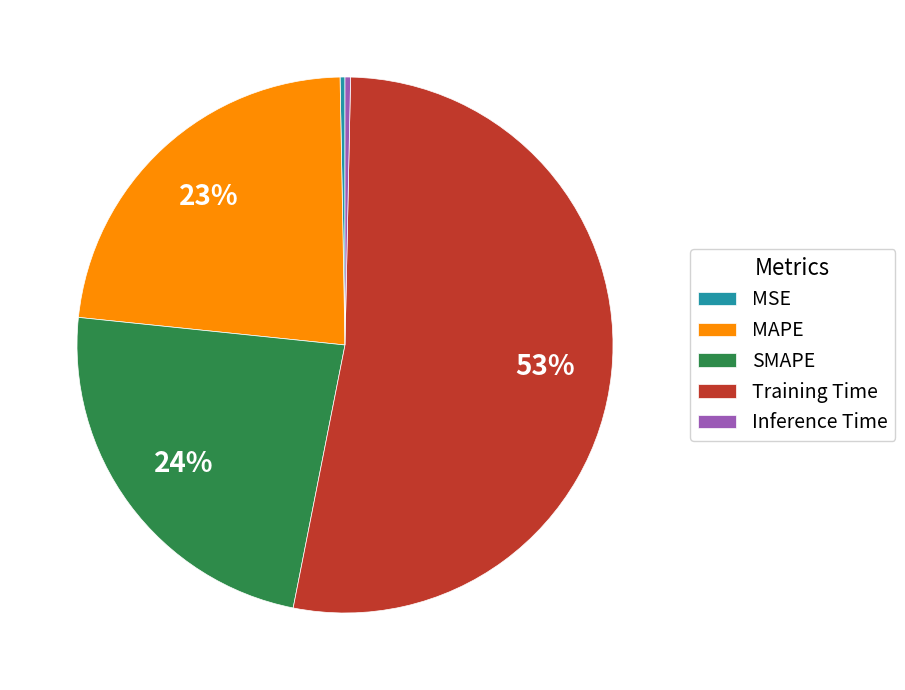

Combined, do MAPE and Training Time account for over 50%?

Yes